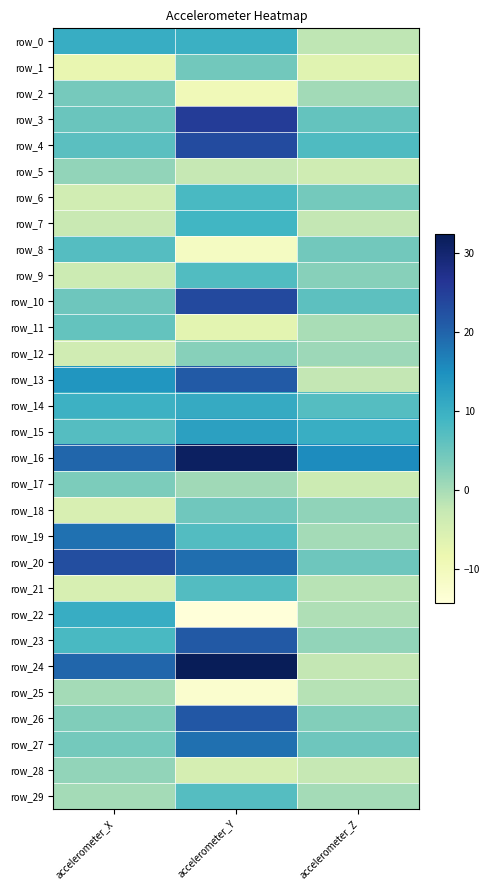

Reading left to right, transcribe all the data shown in this chart.

row_0: 10.4	9.9	-2.1
row_1: -7.8	4.5	-6.4
row_2: 4.1	-9.5	0.5
row_3: 5.2	25.4	5.6
row_4: 6.7	23.1	7.7
row_5: 1.6	-2.5	-3.9
row_6: -4.1	8.2	4.2
row_7: -2.8	8.9	-2.4
row_8: 7.1	-11.0	4.4
row_9: -3.4	7.5	2.6
row_10: 4.7	23.6	6.4
row_11: 5.7	-6.9	-0.1
row_12: -4.0	2.6	0.7
row_13: 14.1	21.1	-2.4
row_14: 9.7	10.9	7.2
row_15: 7.2	12.5	10.2
row_16: 19.6	31.4	15.3
row_17: 3.6	0.5	-3.4
row_18: -5.3	4.5	1.9
row_19: 18.4	7.3	0.2
row_20: 22.8	18.7	4.7
row_21: -5.1	7.4	-1.3
row_22: 10.4	-14.3	-0.7
row_23: 8.3	21.3	1.7
row_24: 19.7	32.4	-2.3
row_25: 0.1	-12.7	-1.3
row_26: 3.2	21.5	2.9
row_27: 4.3	18.7	4.7
row_28: 1.7	-4.8	-2.5
row_29: 0.3	7.1	0.3